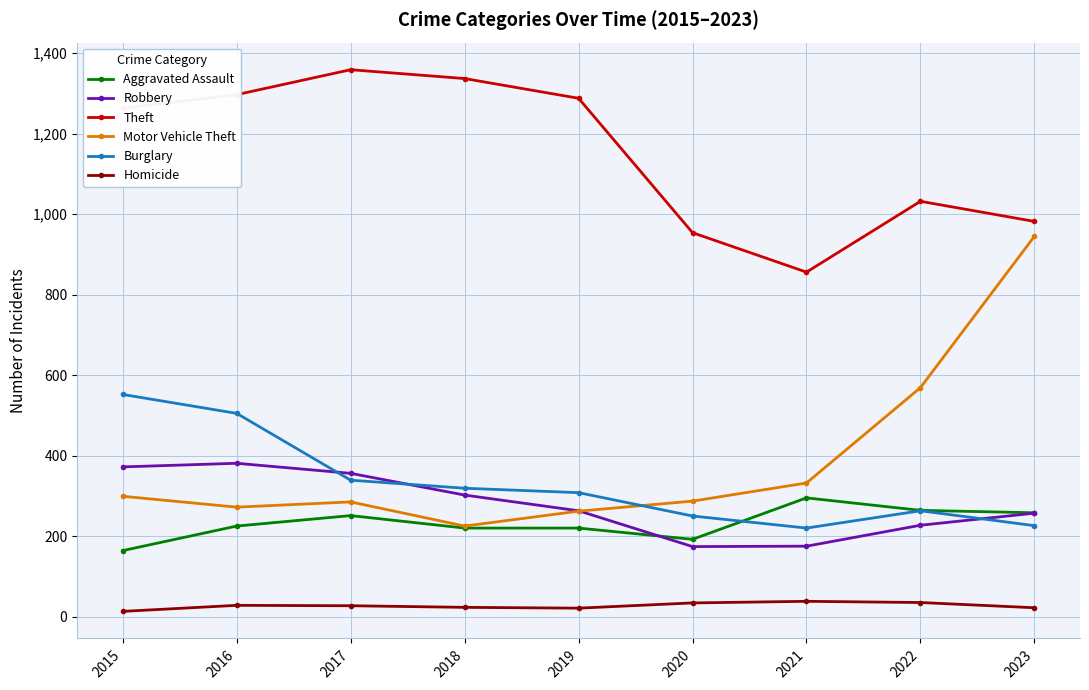

Is the value of Robbery at 2019 greater than the value of Burglary at 2019?

No